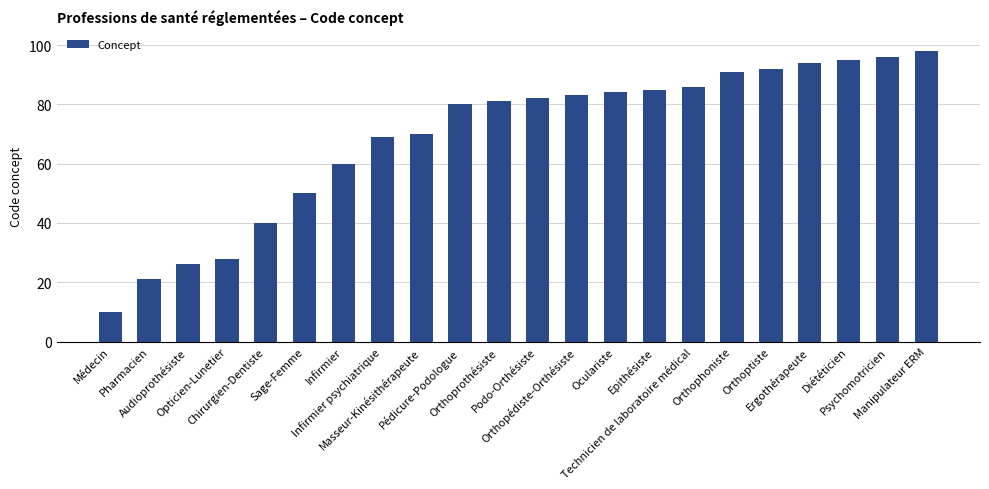

At which category does the chart reach its peak across all series?

Manipulateur ERM